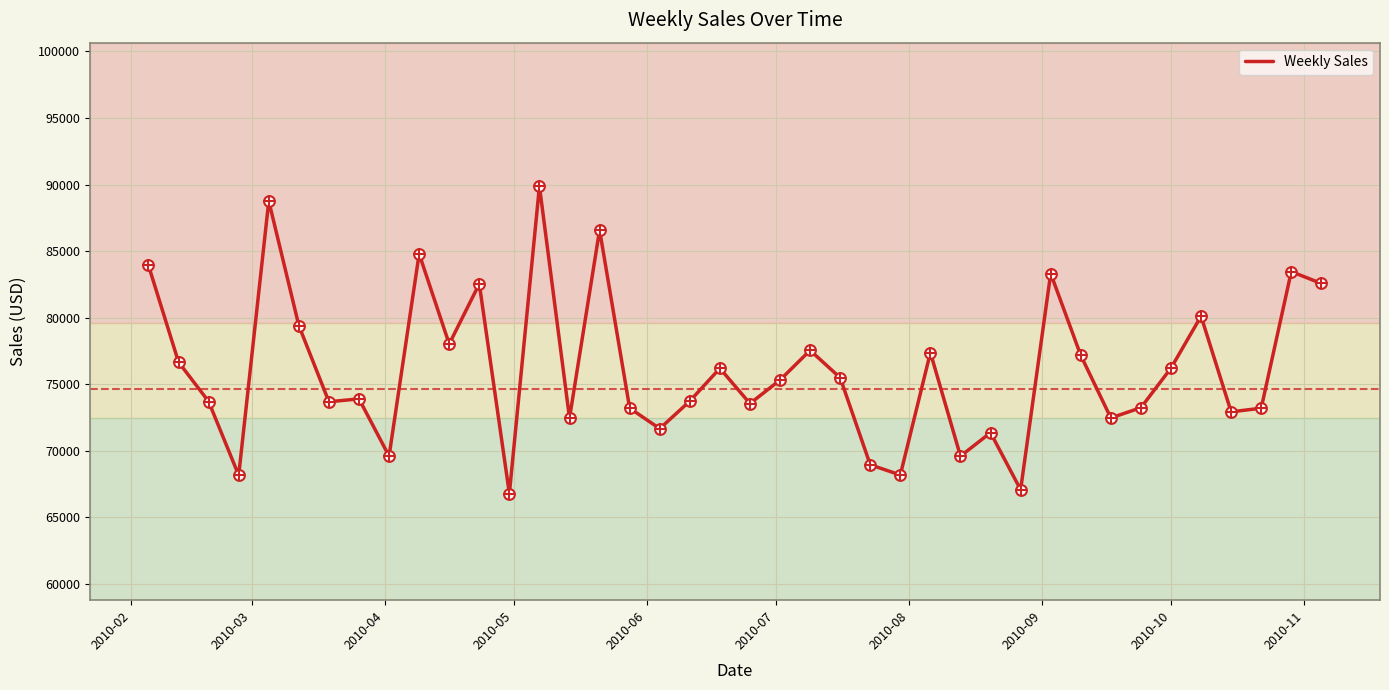

What is the difference between the maximum and minimum values?

23108.5